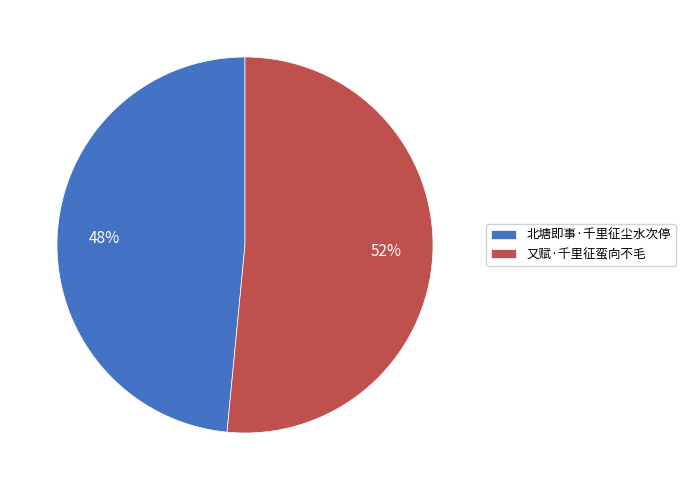

Between 北塘即事·千里征尘水次停 and 又赋·千里征蛮向不毛, which is larger?

又赋·千里征蛮向不毛